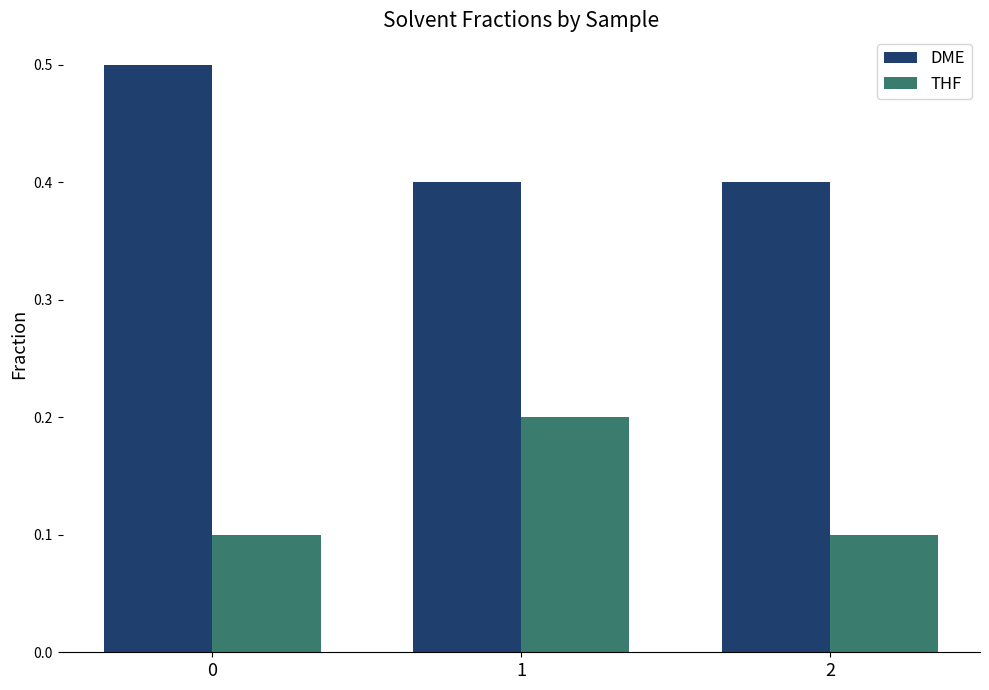

How many bars are there in total?

6